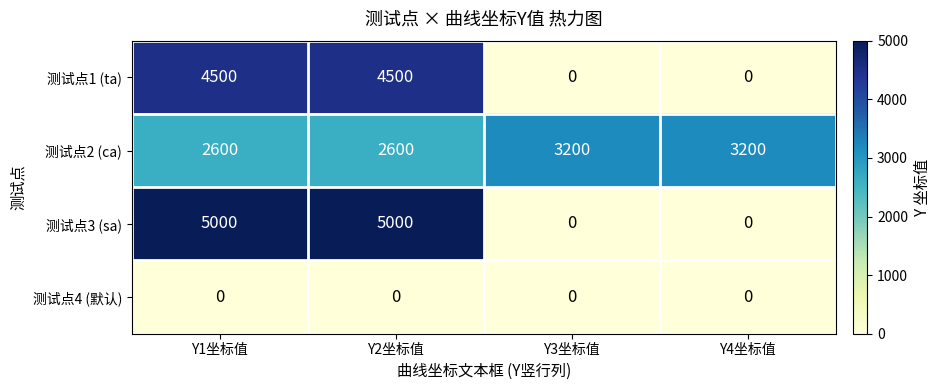

What value does the 测试点3 (sa) series have at Y1坐标值?

5000